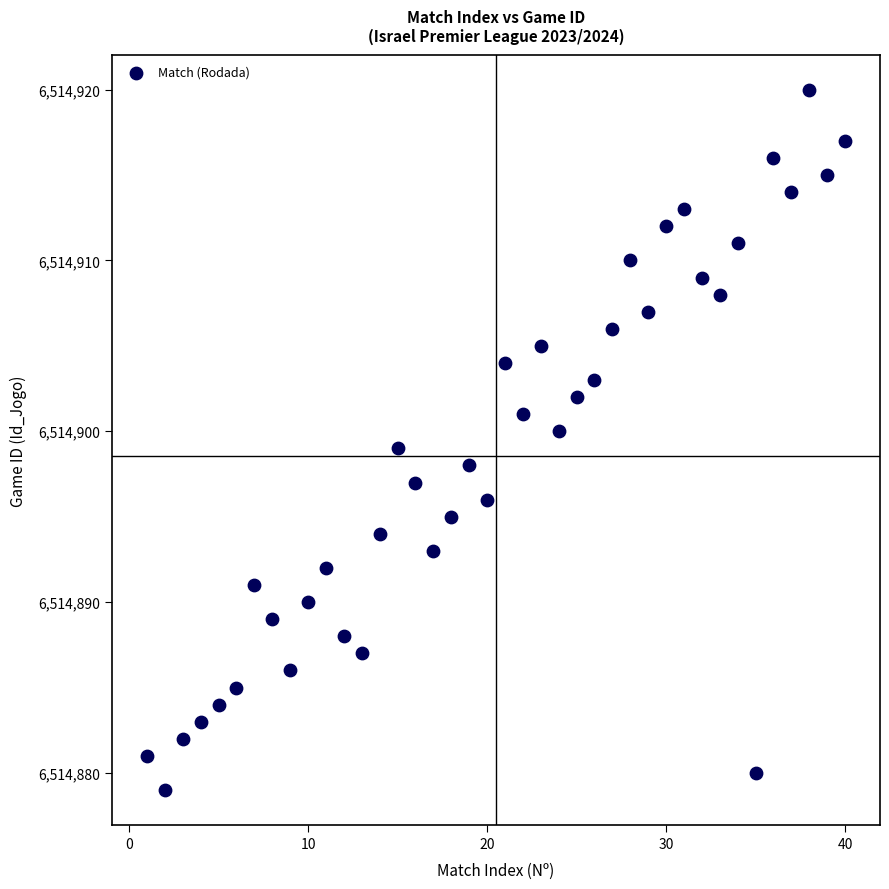

What is the range of Y values (max minus min)?

41